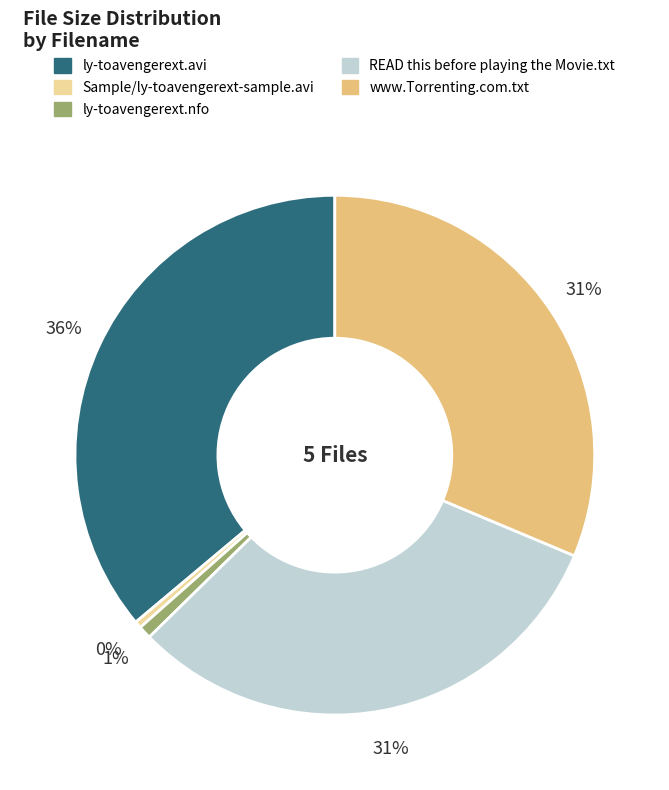

Is there a majority slice in this chart?

No